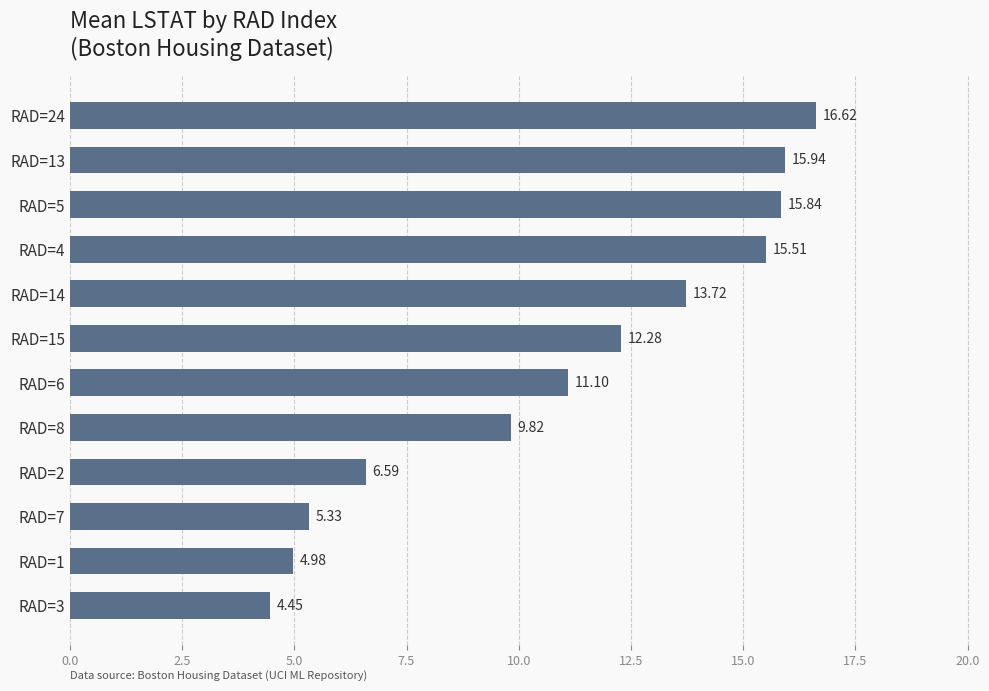

At which label is the value closest to 10?

RAD=8